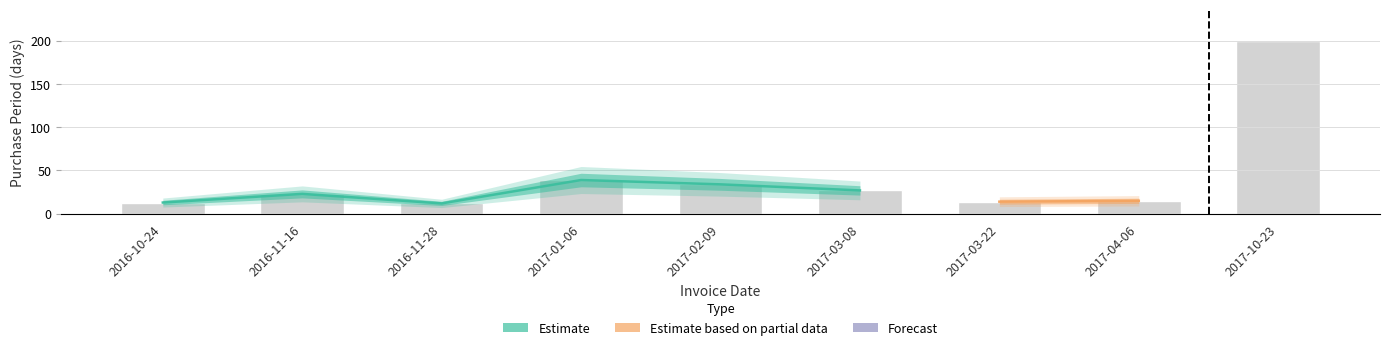

Which label corresponds to the largest value in the chart?

2017-10-23